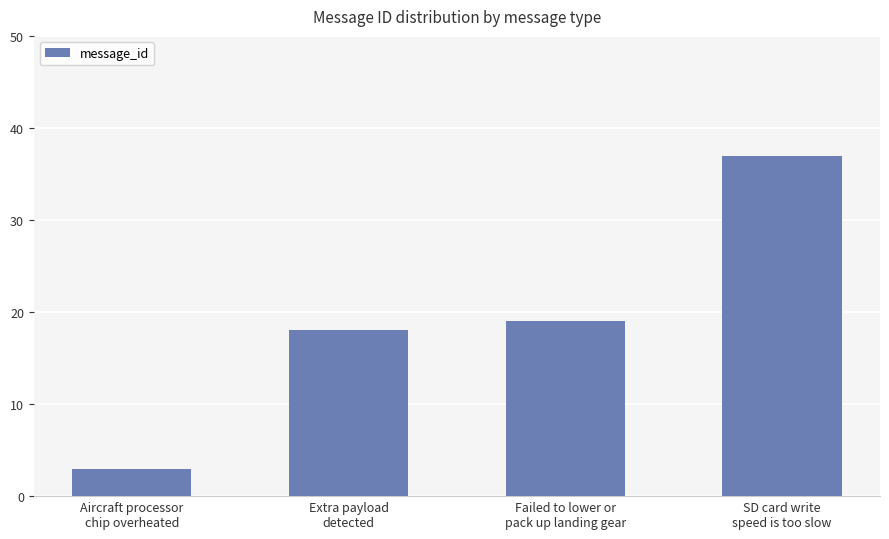

Which has a higher value, SD card write
speed is too slow or Aircraft processor
chip overheated?

SD card write
speed is too slow